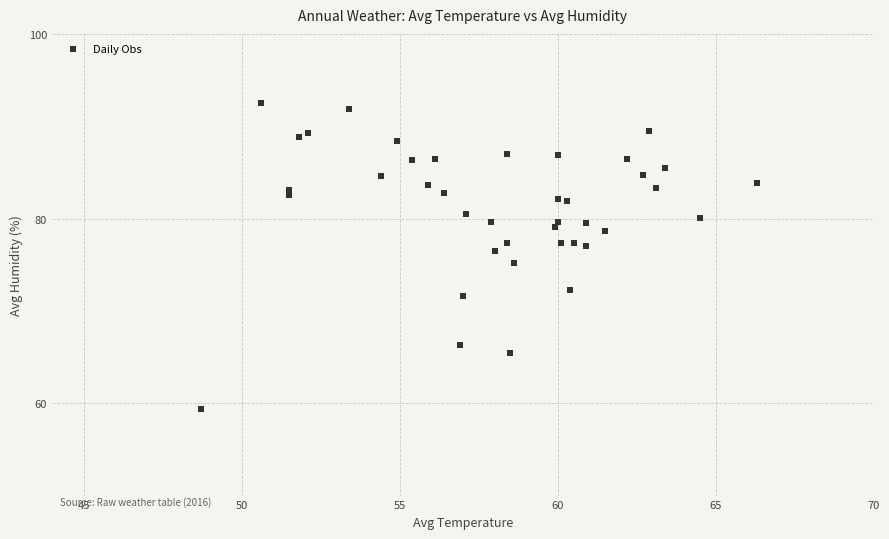

What is the range of X values (max minus min)?

17.6